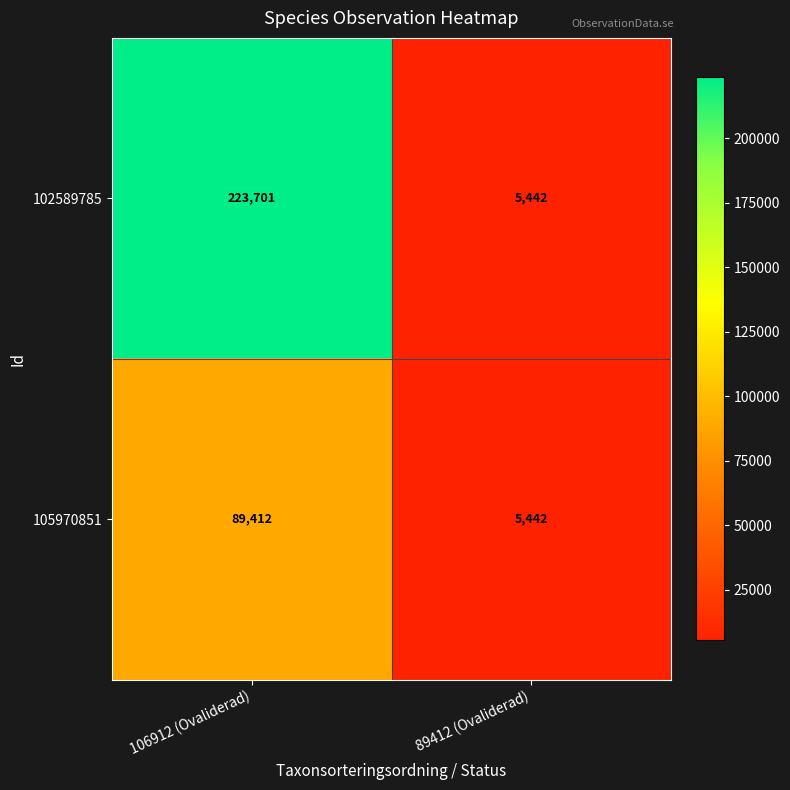

Where is 102589785 nearest to the value 114571?

89412 (Ovaliderad)